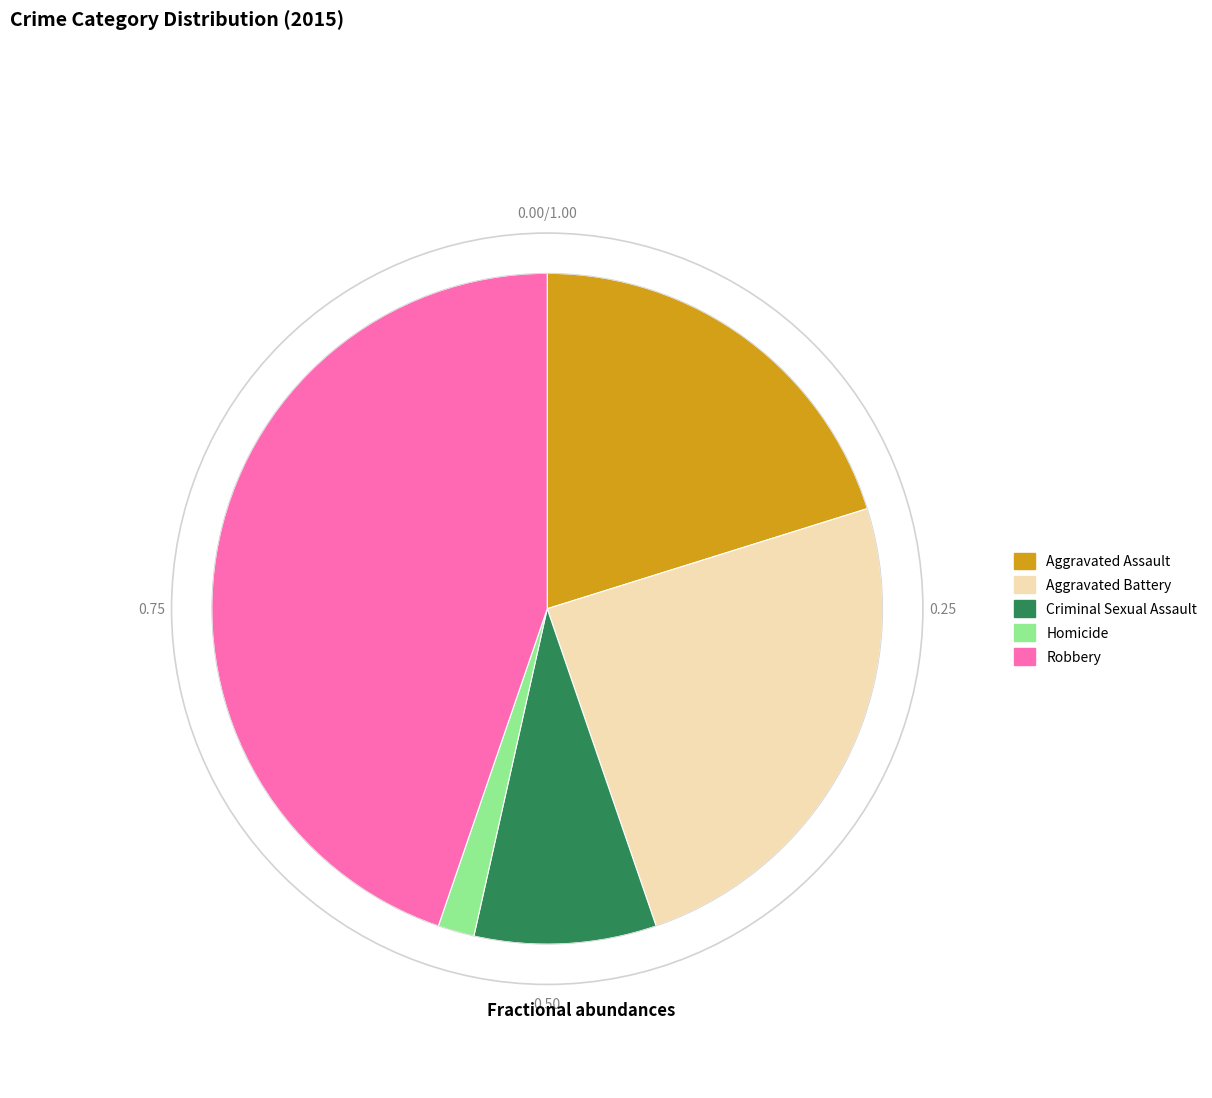

Does any single category account for the majority?

No